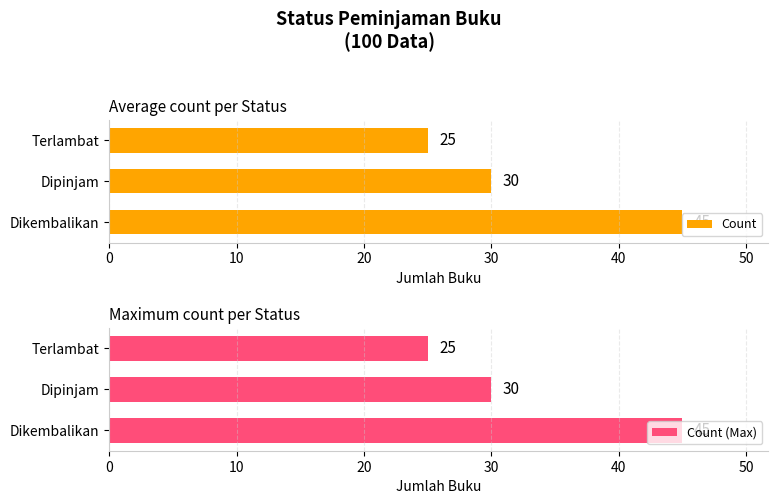

The value of Count (Max) at Dipinjam is 30. True or false?

True